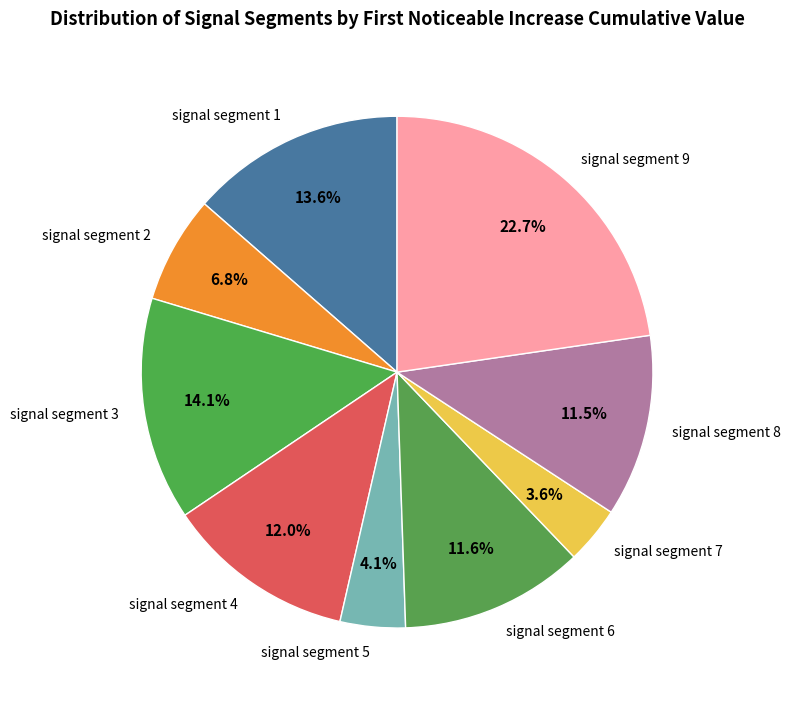

Which category has the biggest portion of the pie?

signal segment 9